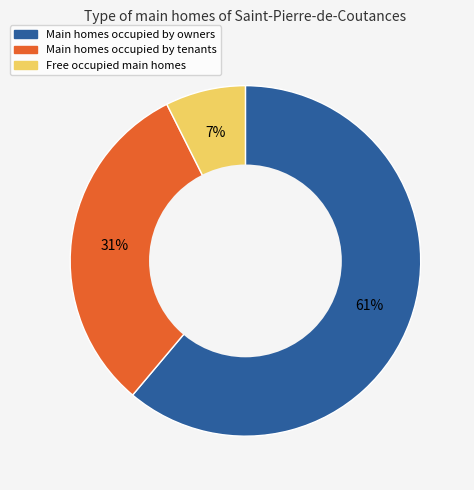

Does any single category account for the majority?

Yes